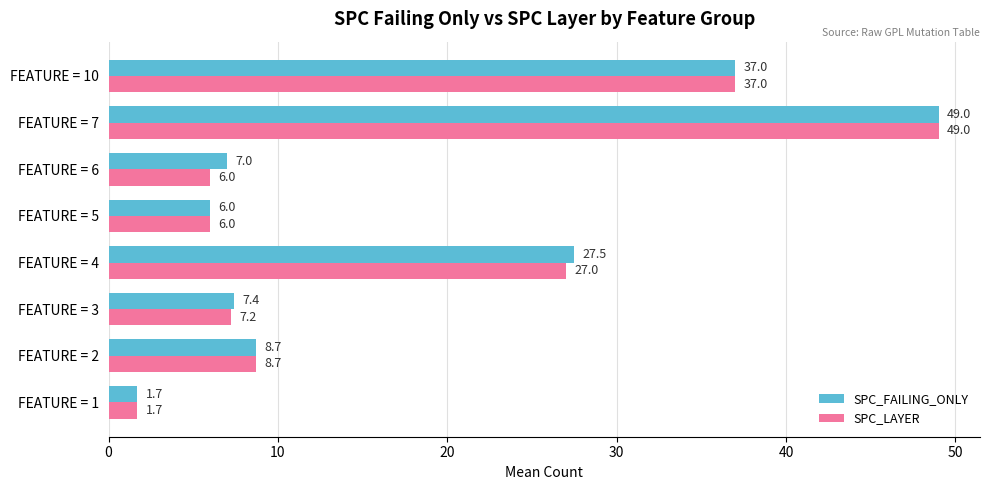

What is the total value across all series at FEATURE = 7?

98.0